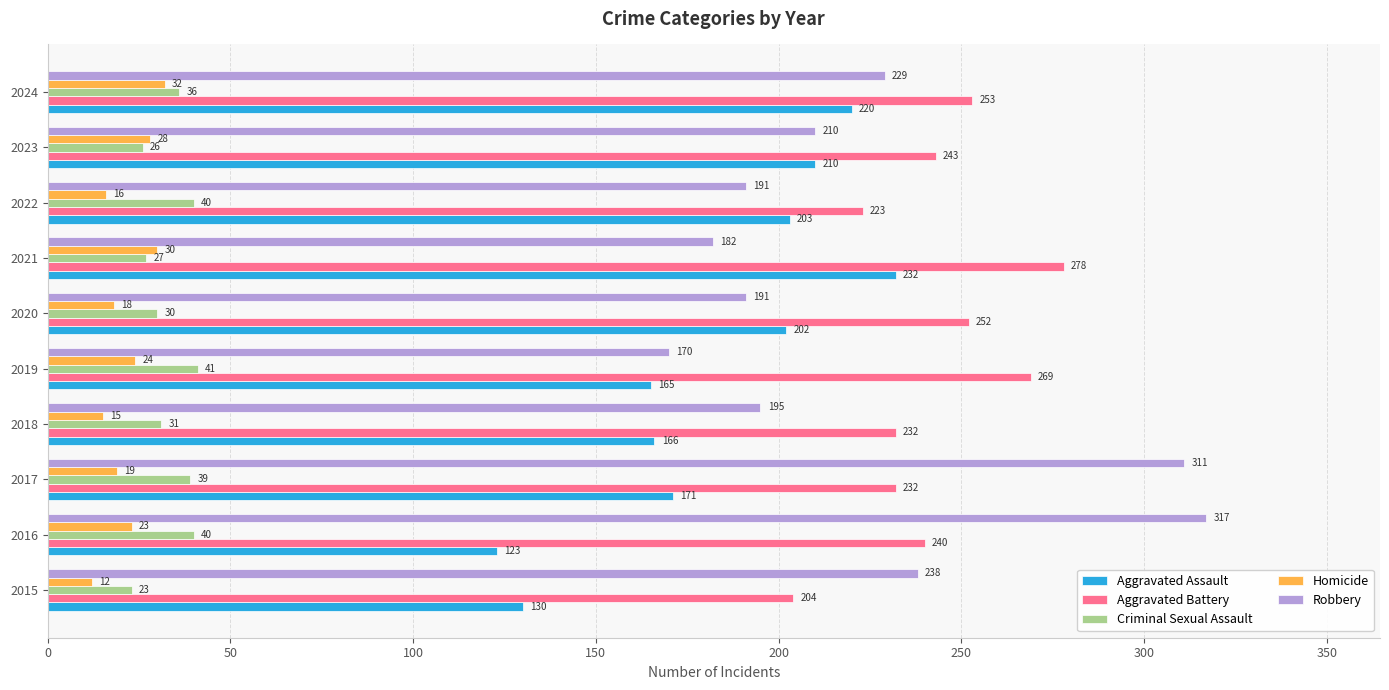

How many series are shown in this chart?

5